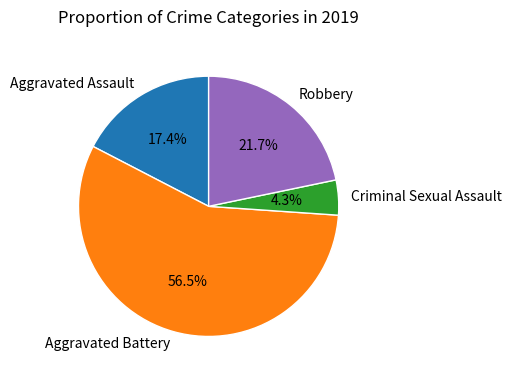

What is the largest slice in the pie chart?

Aggravated Battery